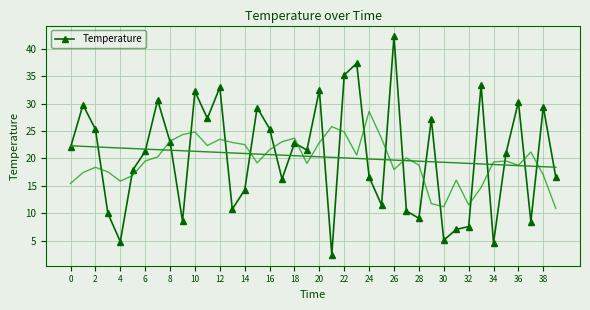

The value at 25 is 18.0. True or false?

False